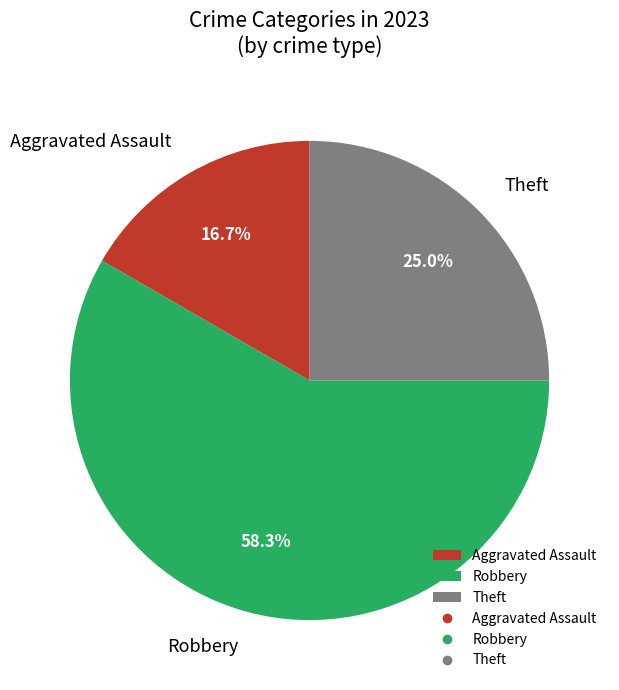

True or false: Aggravated Assault accounts for 28% of the total.

False